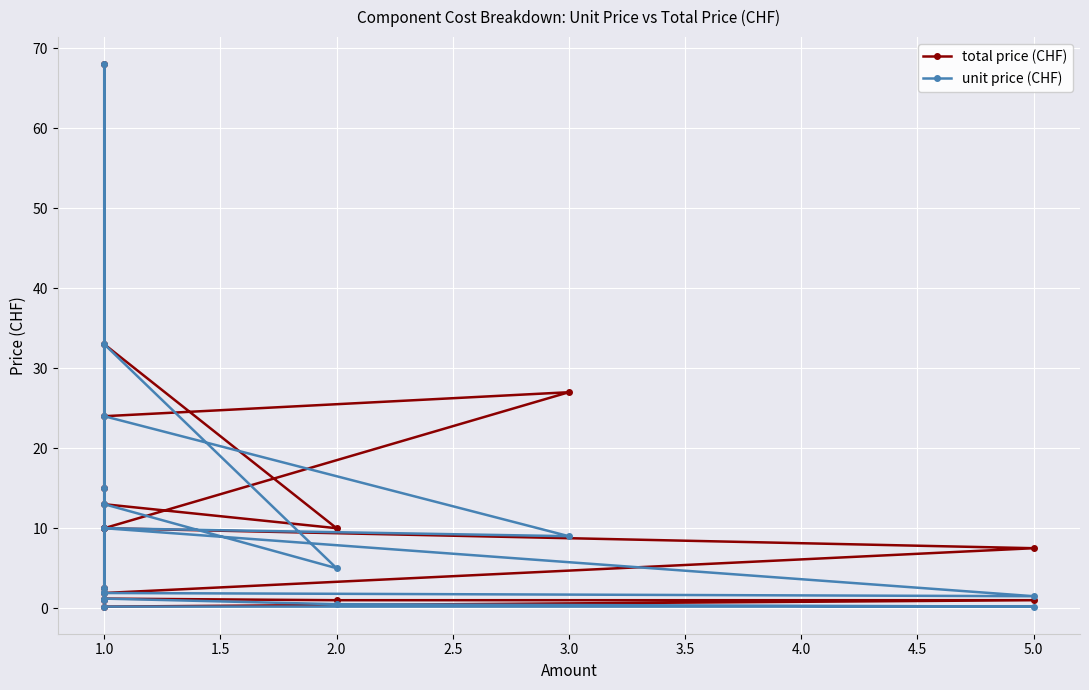

True or false: unit price (CHF) has more than 1 interior local peaks.

True